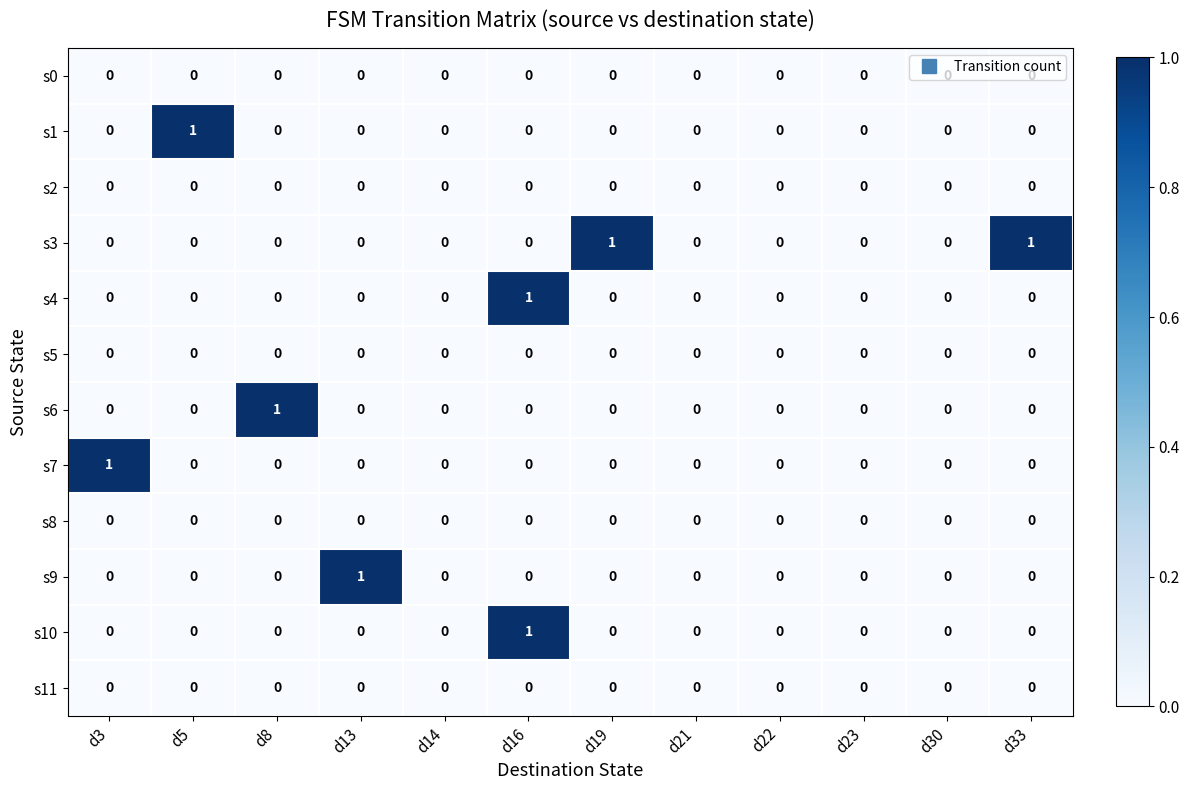

True or false: s4 has a value of -1 at d13.

False